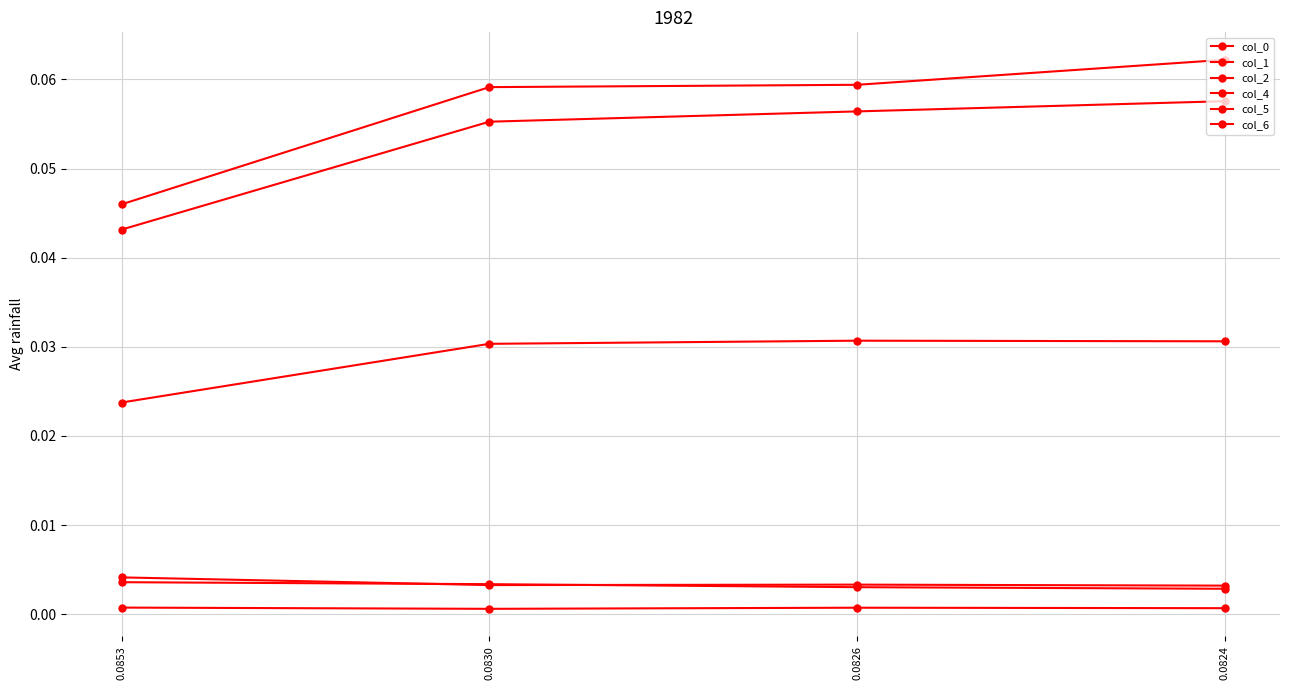

Which label corresponds to the smallest value in the chart?

0.0830